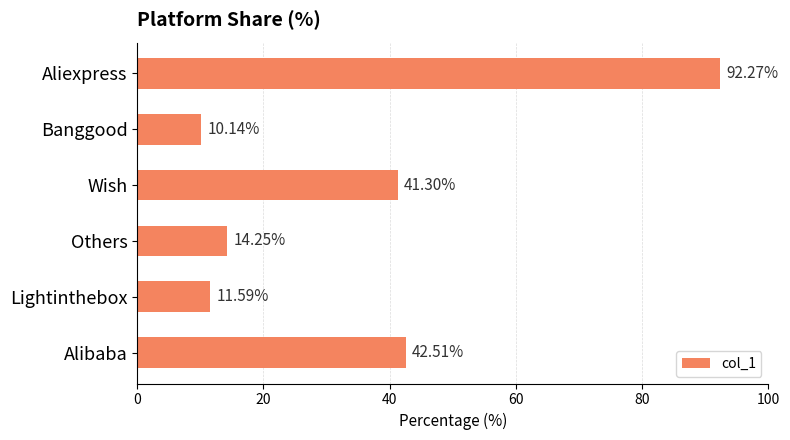

Approximately how many times larger is the value at Aliexpress compared to Others?

6.5